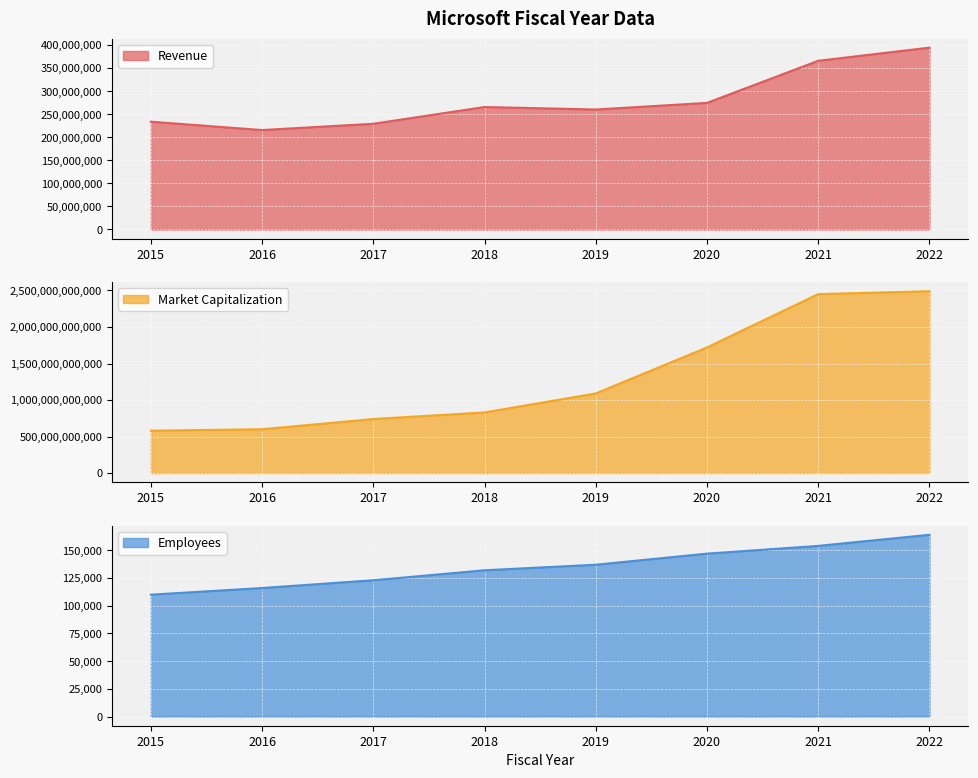

Reading left to right, what are all the values shown in this chart?

Revenue: 2015=233715000	2016=215639000	2017=229234000	2018=265595000	2019=260174000	2020=274515000	2021=365817000	2022=394328000
Market Capitalization: 2015=580000000000	2016=600000000000	2017=740000000000	2018=830000000000	2019=1090000000000	2020=1720000000000	2021=2450000000000	2022=2490000000000
Employees: 2015=110000	2016=116000	2017=123000	2018=132000	2019=137000	2020=147000	2021=154000	2022=164000